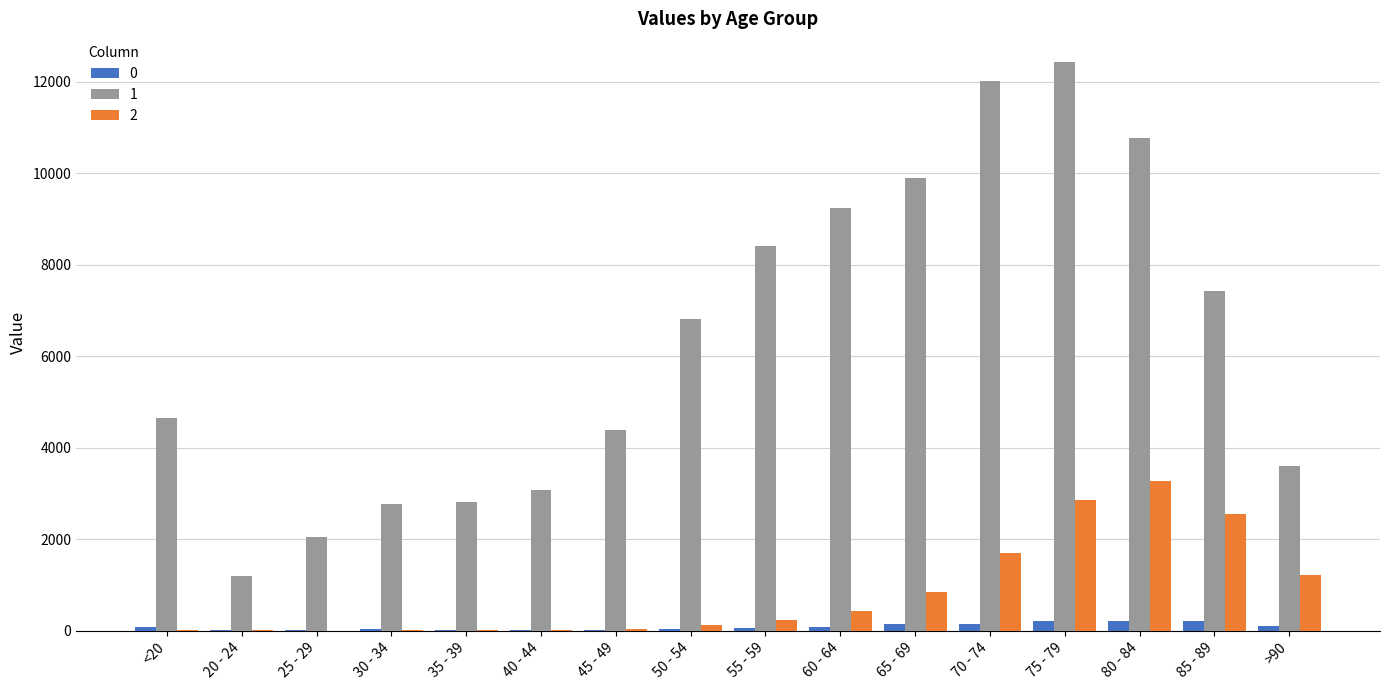

The value of 2 at 65 - 69 is 1448. True or false?

False